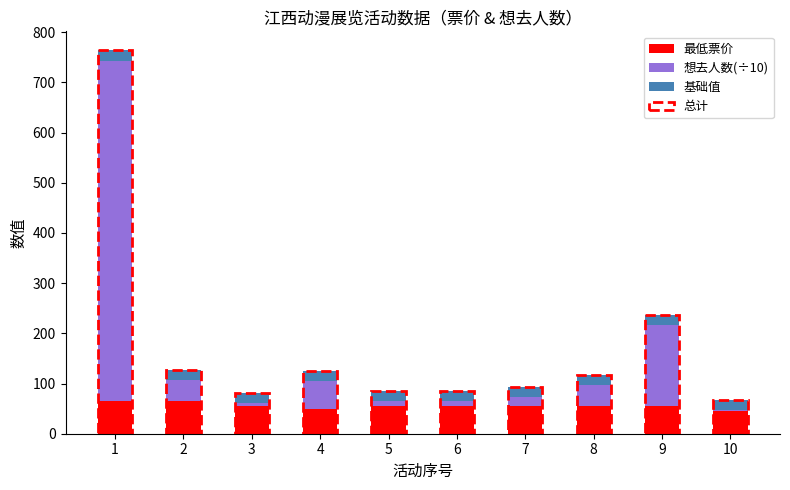

Reading right to left, what are all the values shown in this chart?

最低票价: 10=45.0	9=55.0	8=55.0	7=55.0	6=55.0	5=55.0	4=50.0	3=55.0	2=65.0	1=65.0
想去人数(÷10): 10=2.2	9=161.8	8=41.4	7=17.3	6=9.5	5=10.2	4=54.5	3=7.0	2=42.9	1=678.6
基础值: 10=20.0	9=20.0	8=20.0	7=20.0	6=20.0	5=20.0	4=20.0	3=20.0	2=20.0	1=20.0